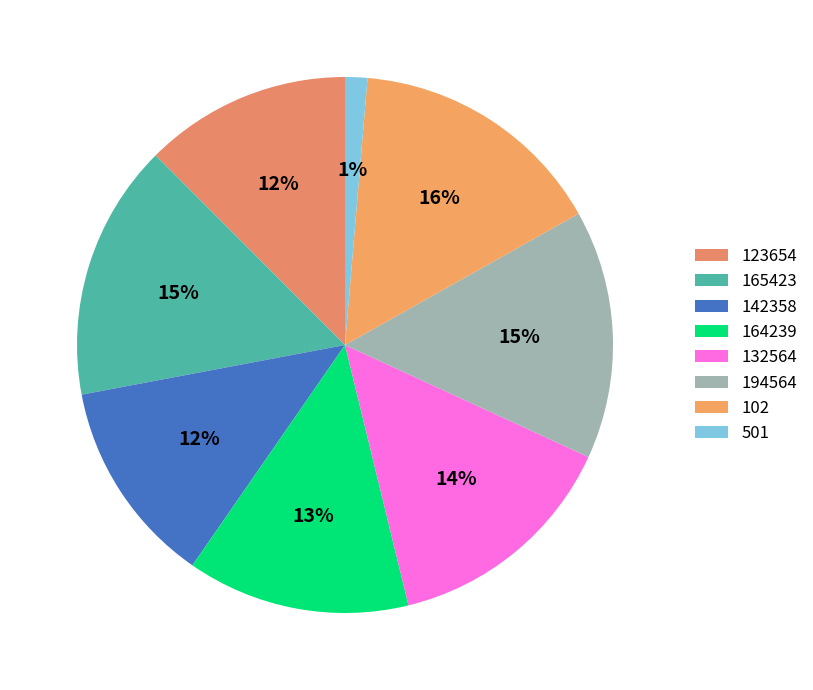

How many segments does this pie chart have?

8